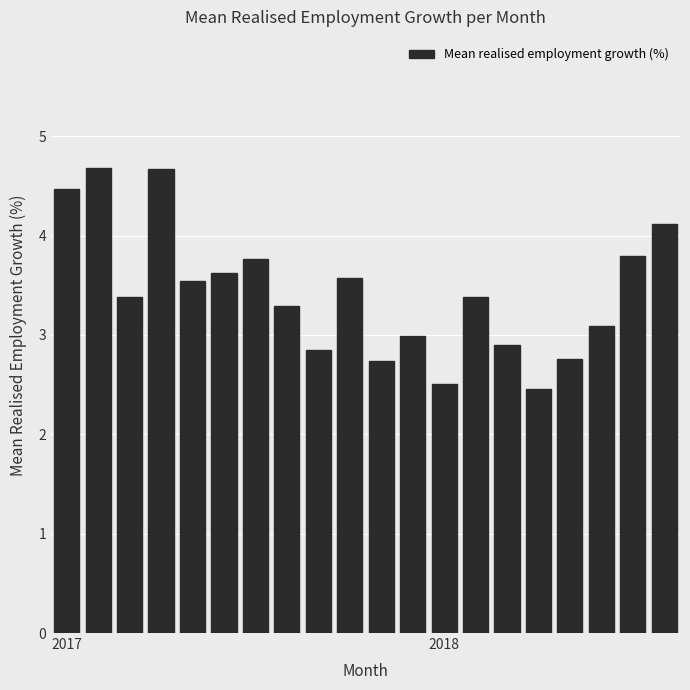

What is the difference between the maximum and second lowest values?

2.2